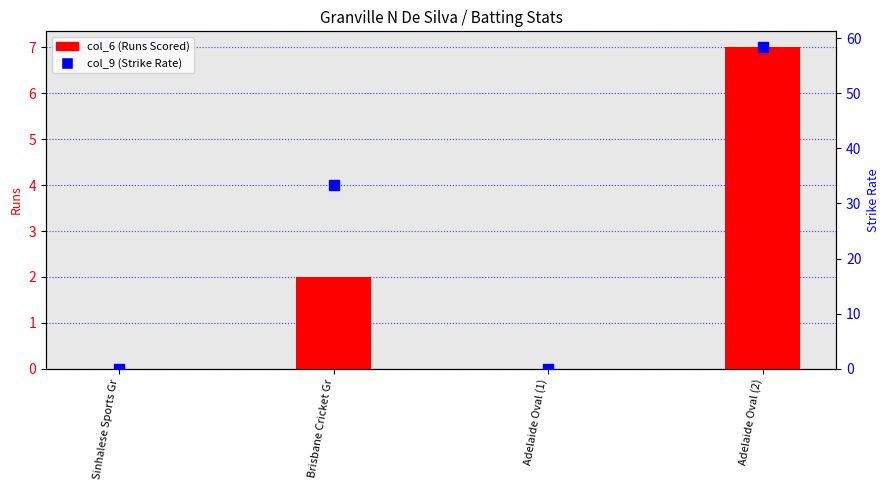

At which category is the sum across all series the highest?

Adelaide Oval (2)